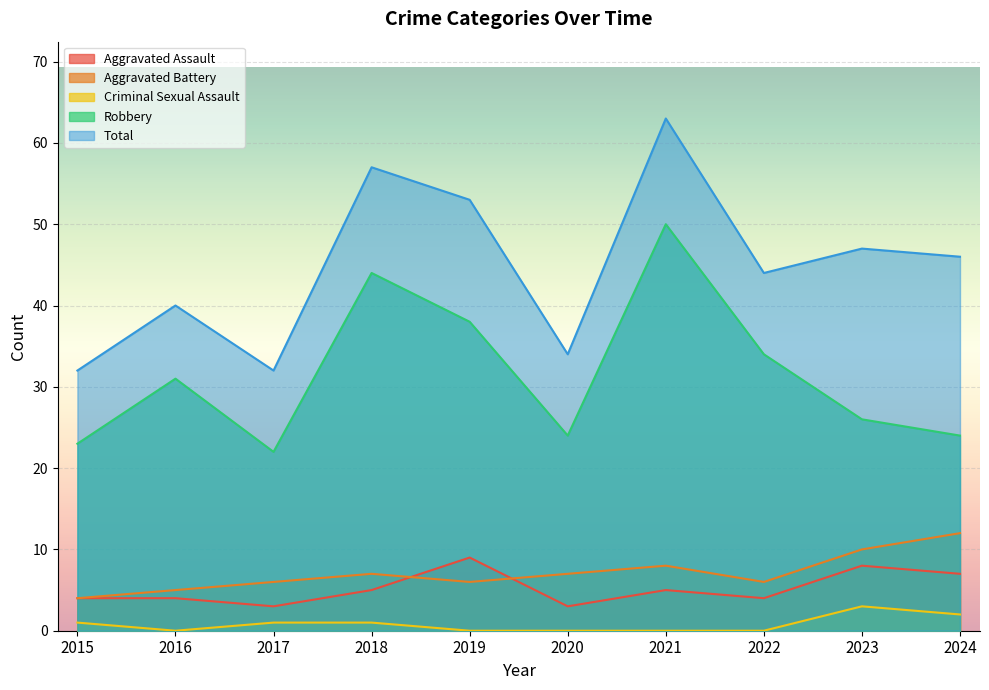

What is the average value of the Criminal Sexual Assault series?

1